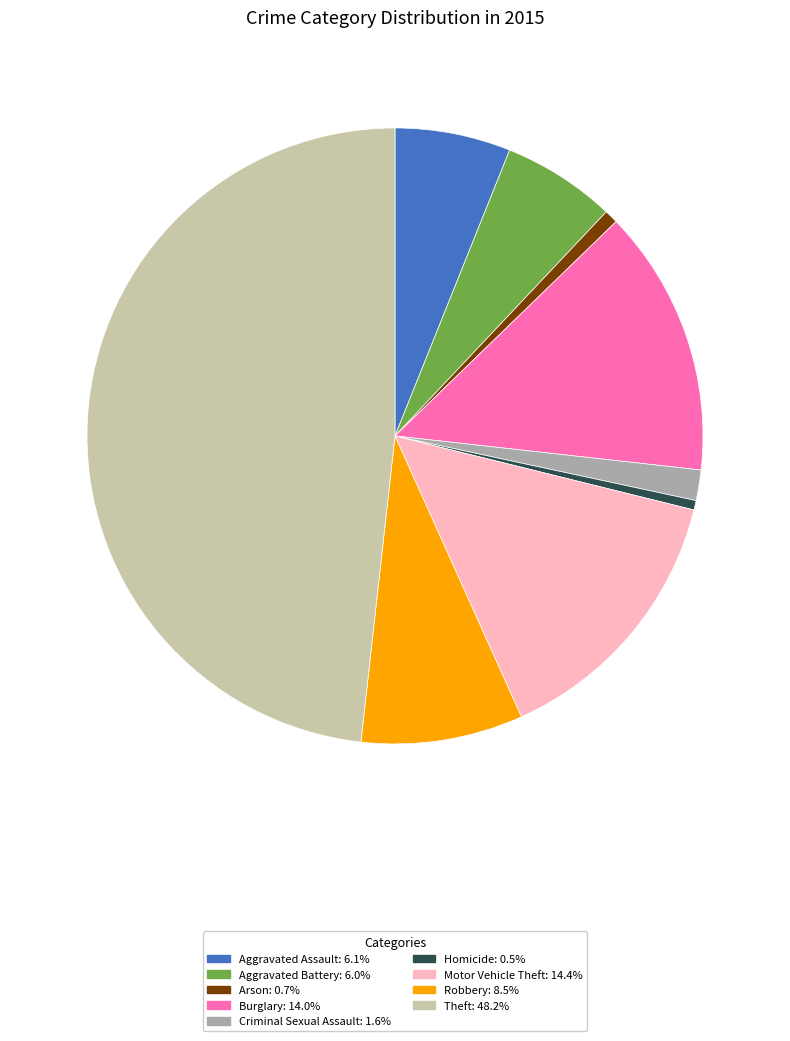

Combined, do Arson: 0.7% and Aggravated Assault: 6.1% account for over 50%?

No